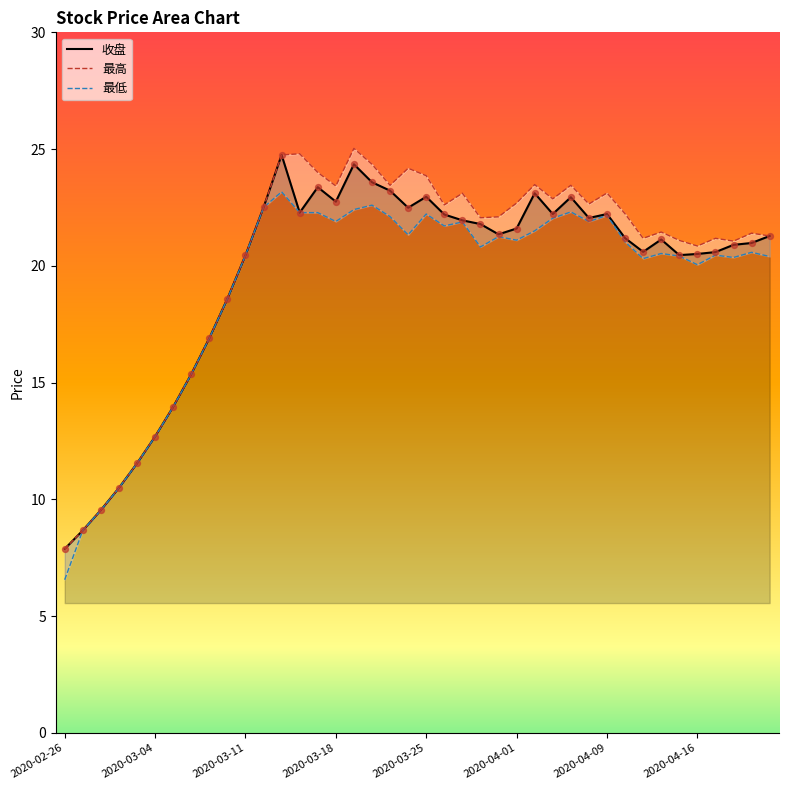

Is the value of 收盘 at 32 greater than the value of 最高 at 32?

No